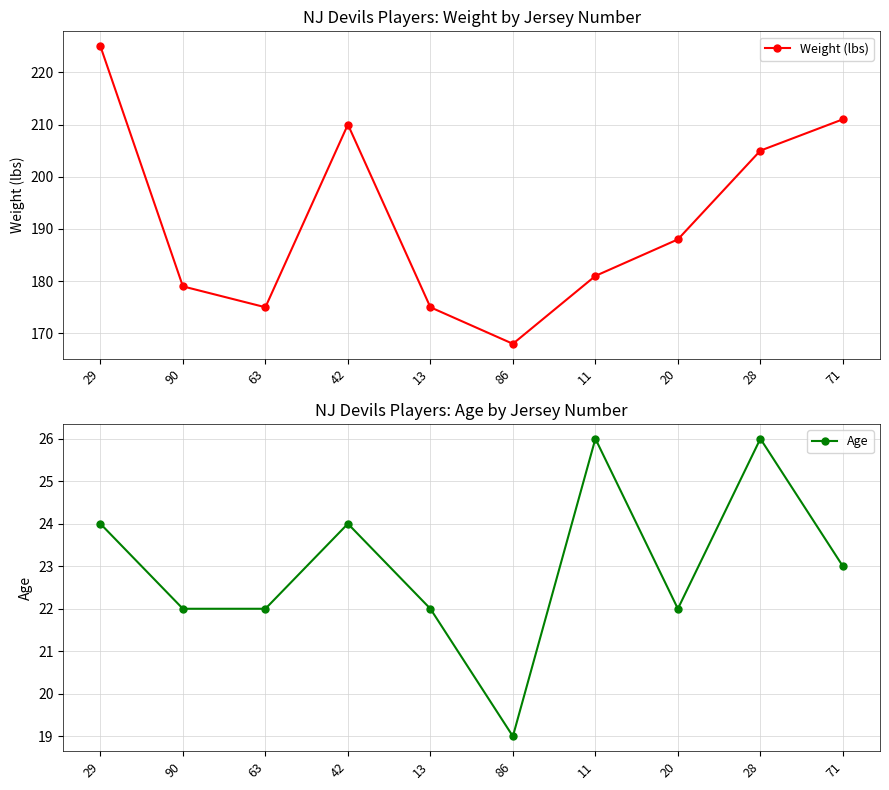

What are all the series names shown in the legend?

Weight (lbs), Age